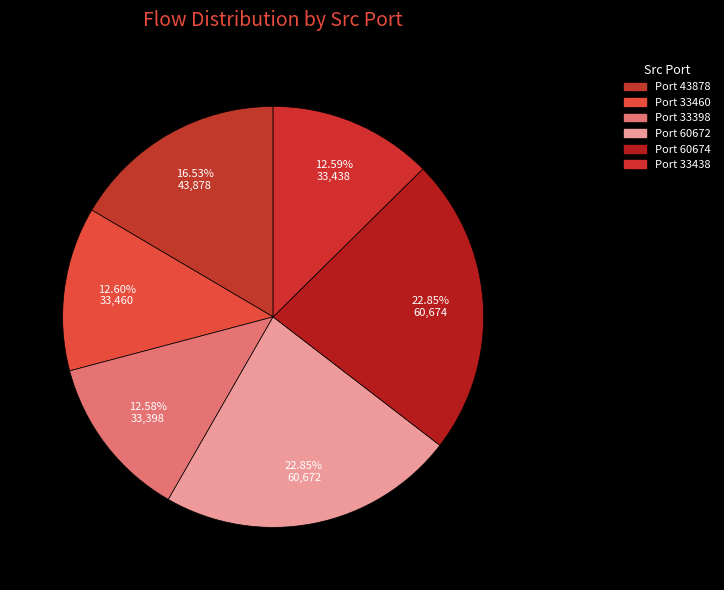

How many segments does this pie chart have?

6